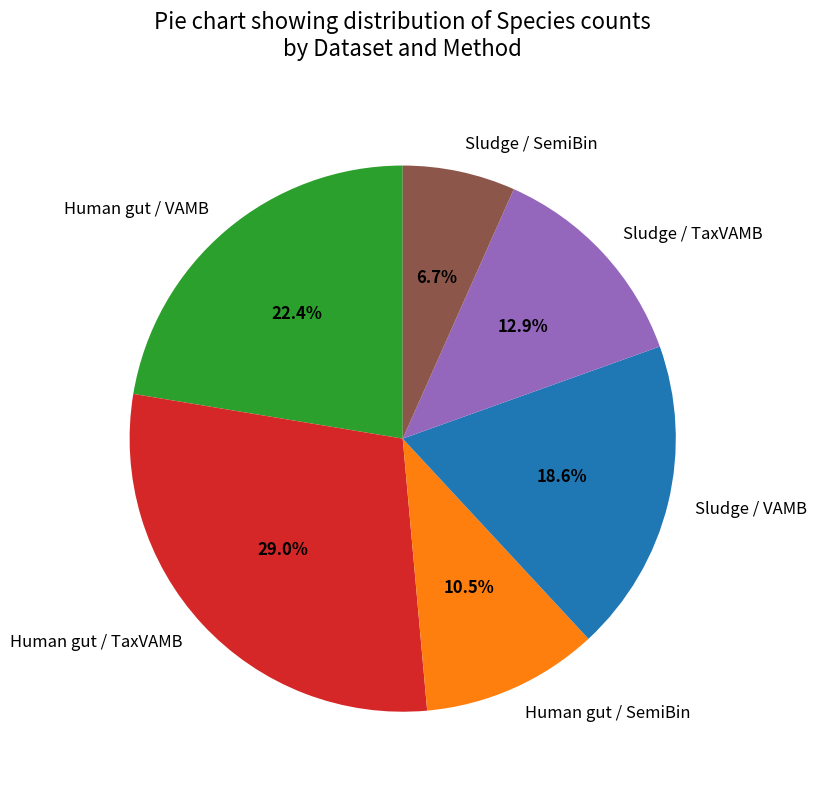

To the nearest percent, what is the difference between the largest and smallest slice percentages?

22%